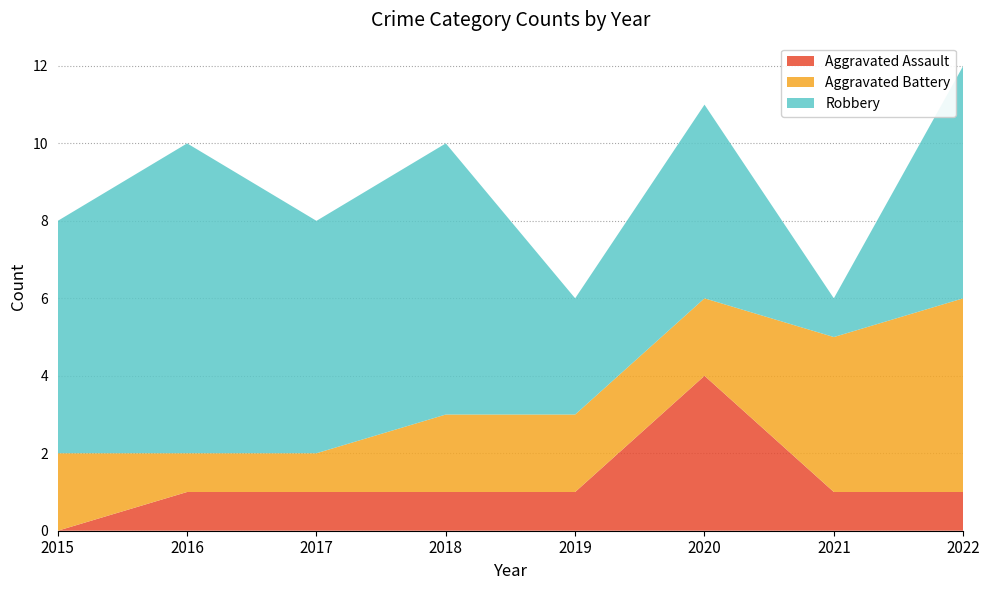

Reading left to right, what are all the values shown in this chart?

Aggravated Assault: 2015=0	2016=1	2017=1	2018=1	2019=1	2020=4	2021=1	2022=1
Aggravated Battery: 2015=2	2016=1	2017=1	2018=2	2019=2	2020=2	2021=4	2022=5
Robbery: 2015=6	2016=8	2017=6	2018=7	2019=3	2020=5	2021=1	2022=6